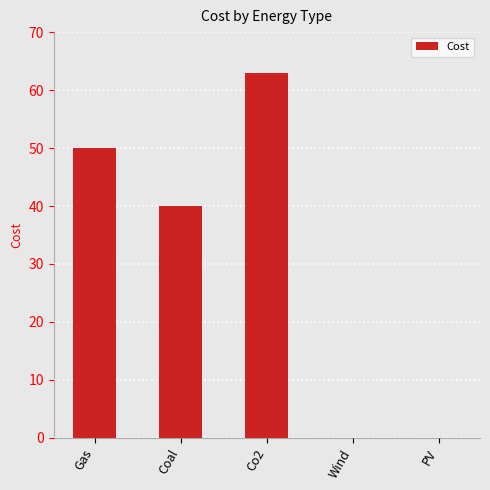

What is the difference between the values at Gas and Co2?

13